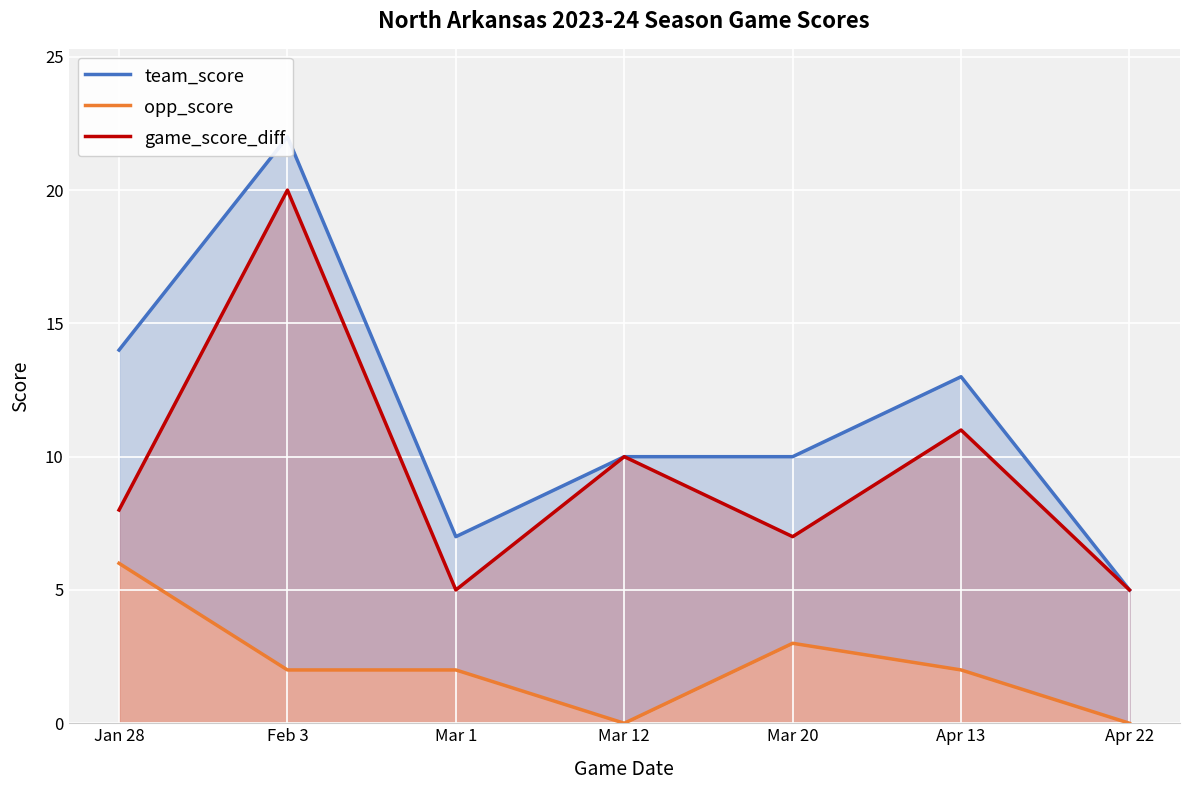

What is the highest value of the opp_score series?

6